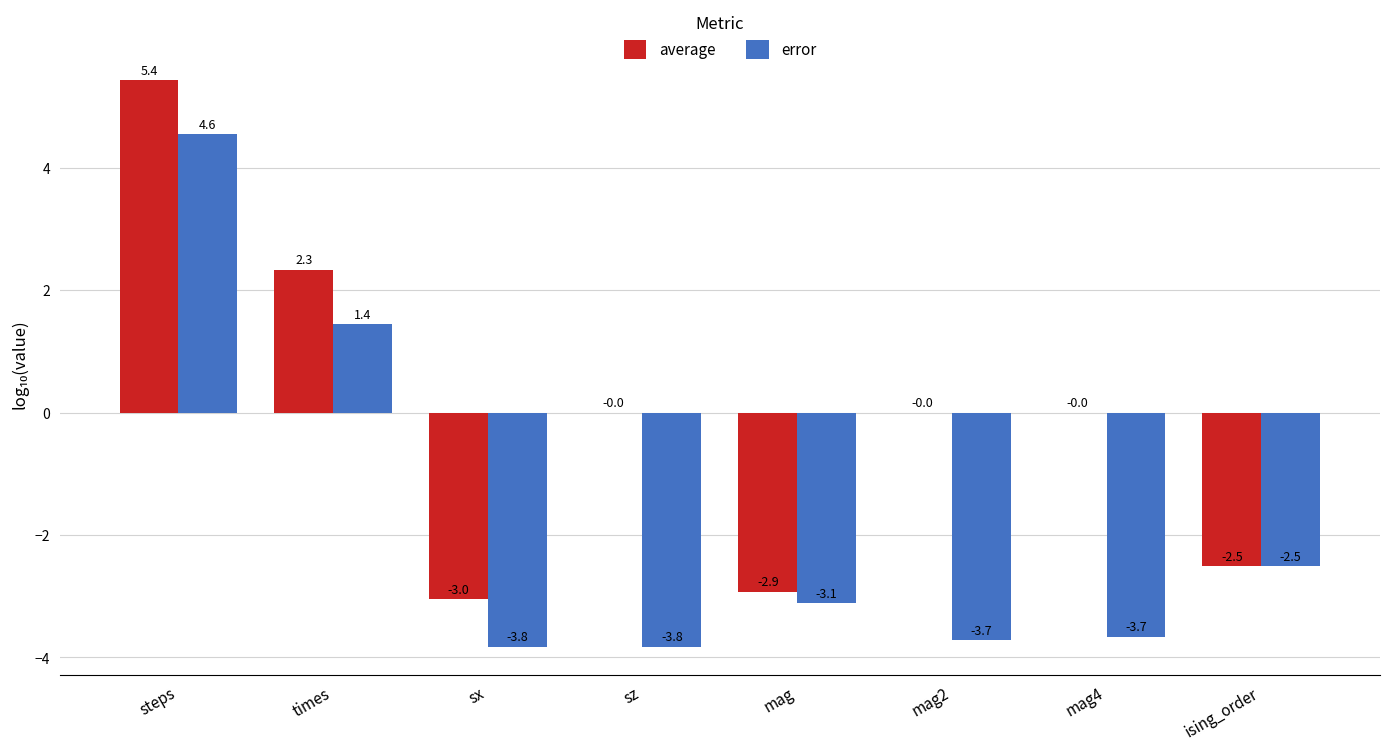

Is the value of average at mag greater than the value of error at steps?

No